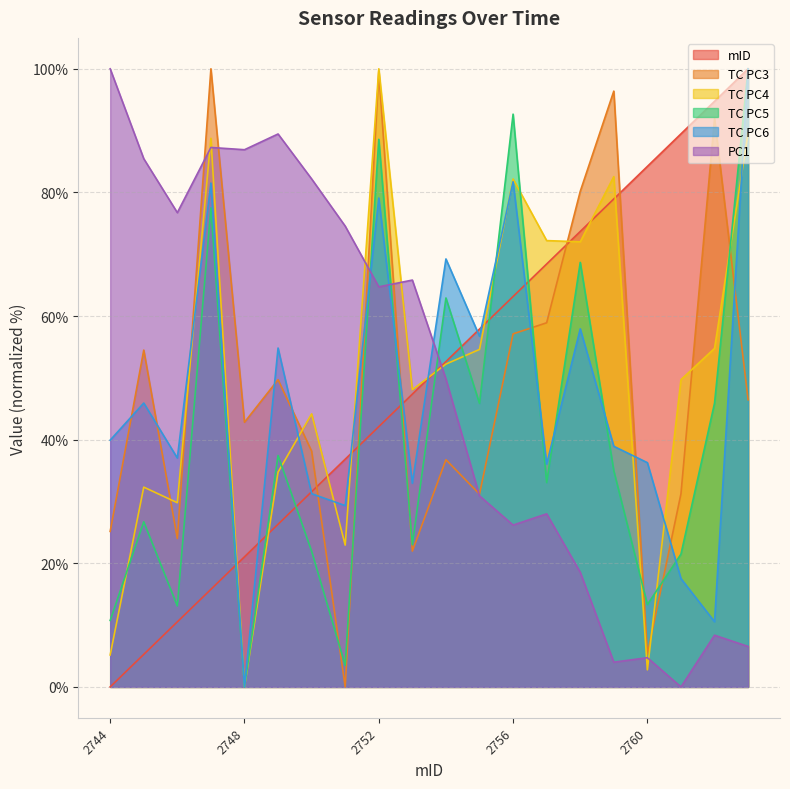

At which label does TC PC3 first exceed 46?

2745